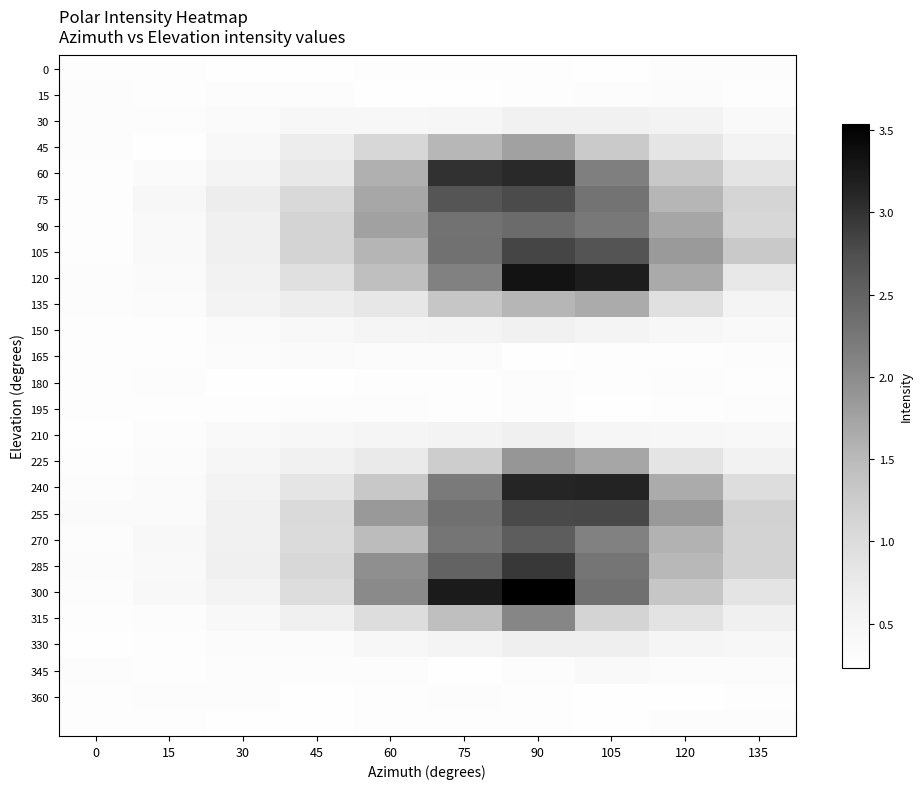

Which category has the lowest value across all series?

120